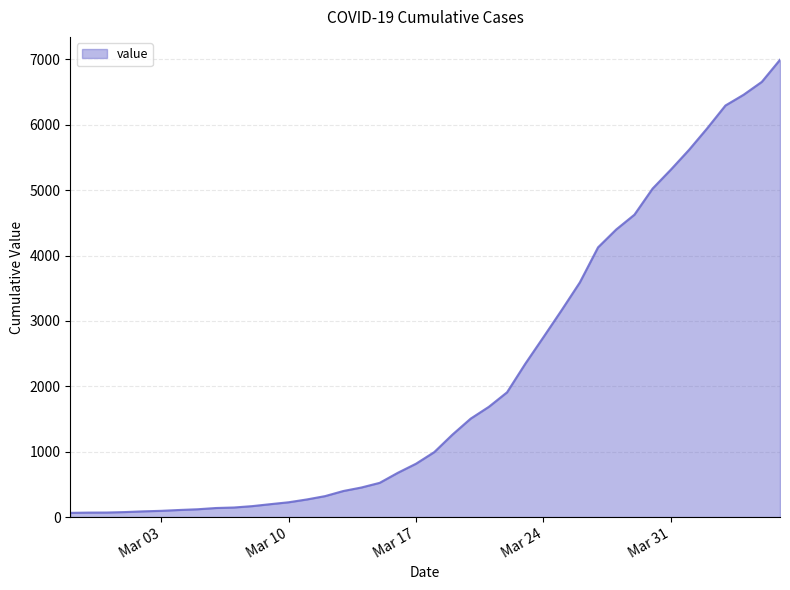

What is the maximum value shown in the chart?

6995